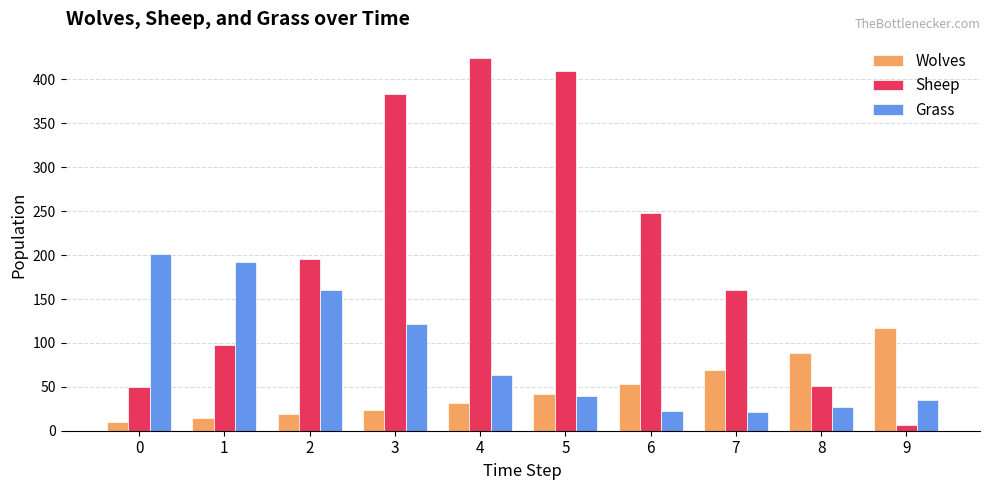

Rank the series by their maximum value, from lowest to highest.

Wolves, Grass, Sheep